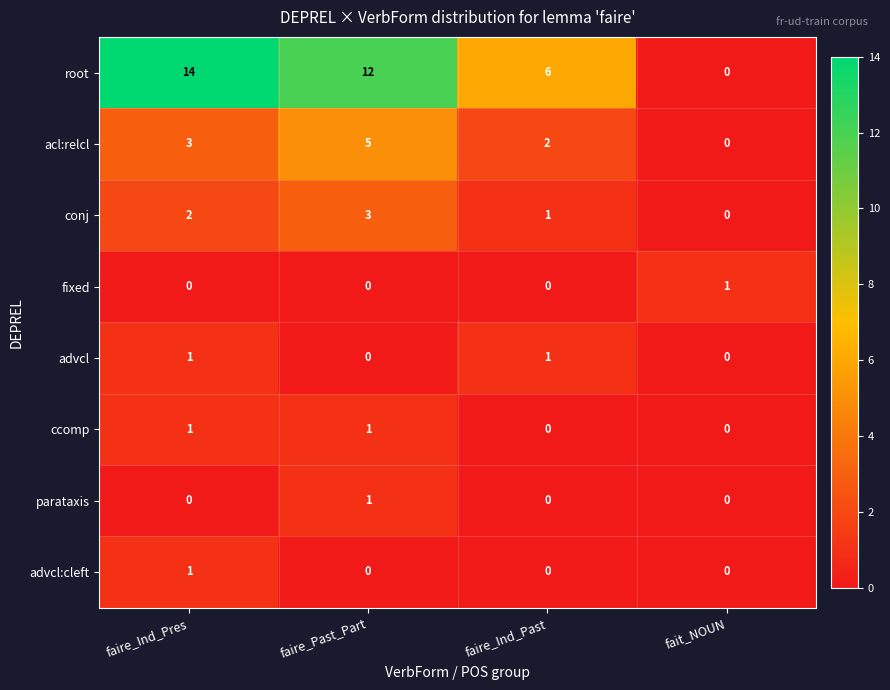

Which label corresponds to the largest value in the chart?

faire_Ind_Pres